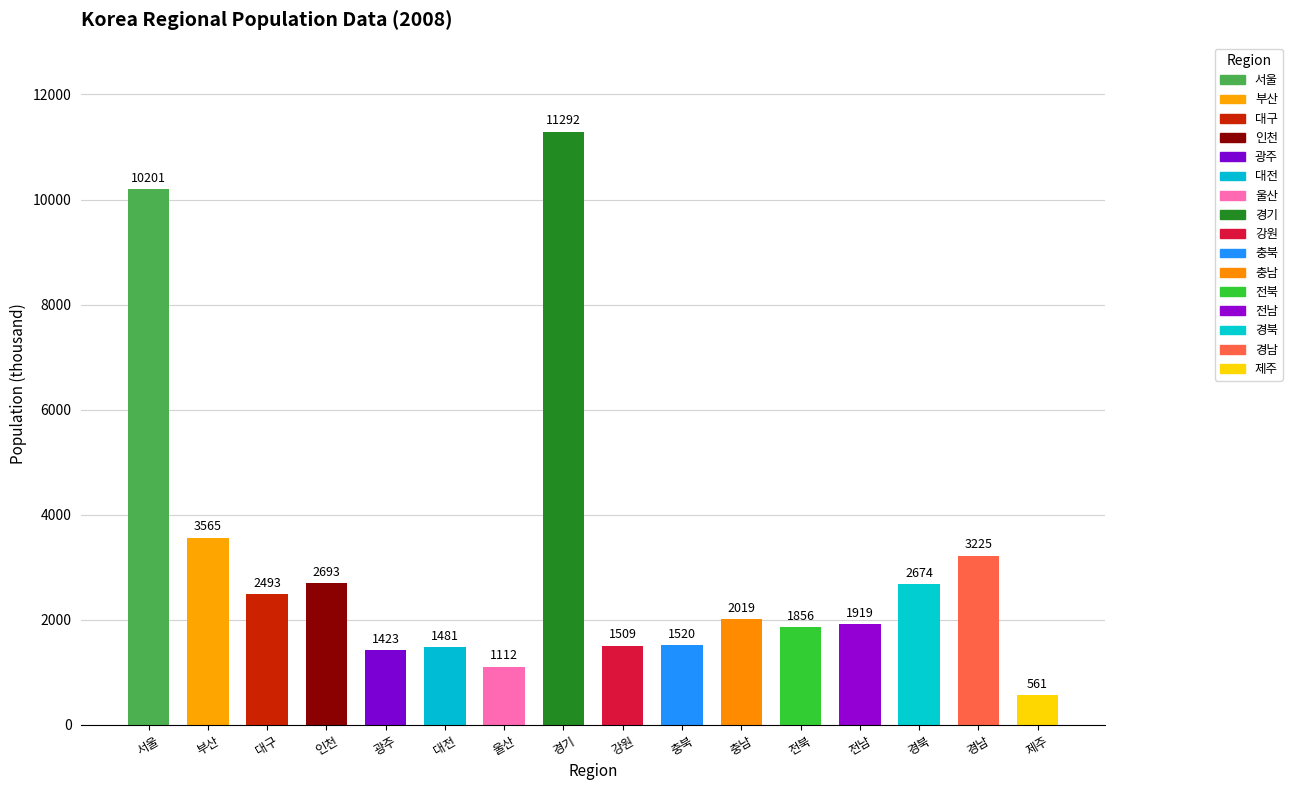

Rank the categories by value from lowest to highest.

제주, 울산, 광주, 대전, 강원, 충북, 전북, 전남, 충남, 대구, 경북, 인천, 경남, 부산, 서울, 경기